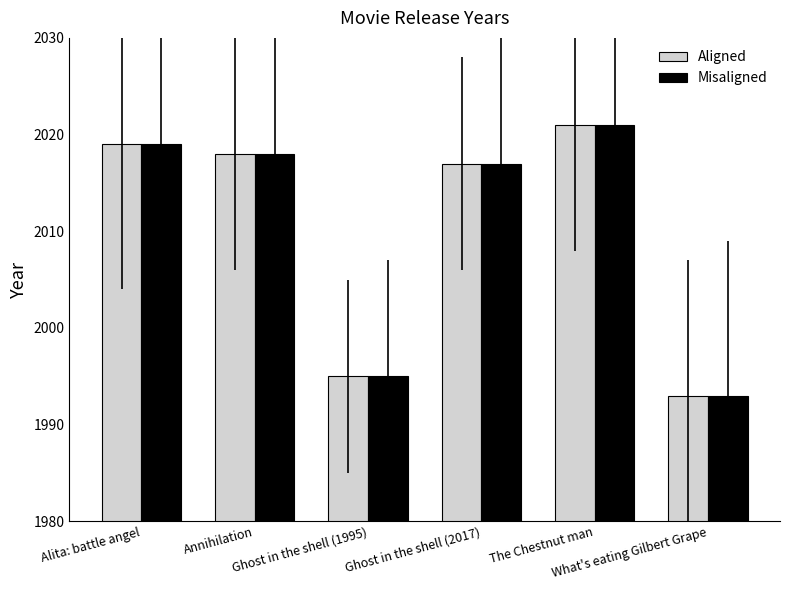

How many bars are there in each group?

2